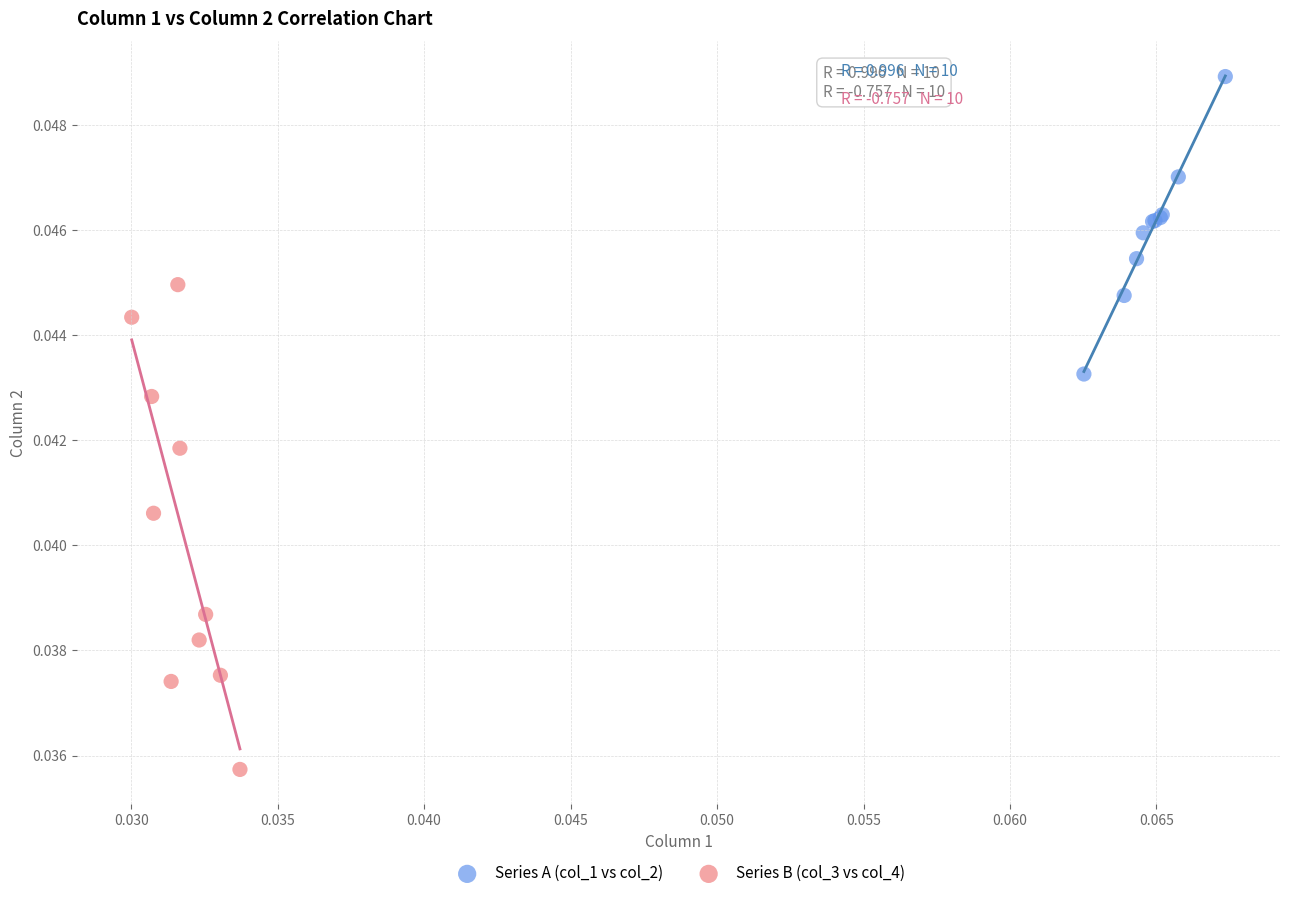

Which series has the largest Y range (max minus min)?

Series B (col_3 vs col_4)